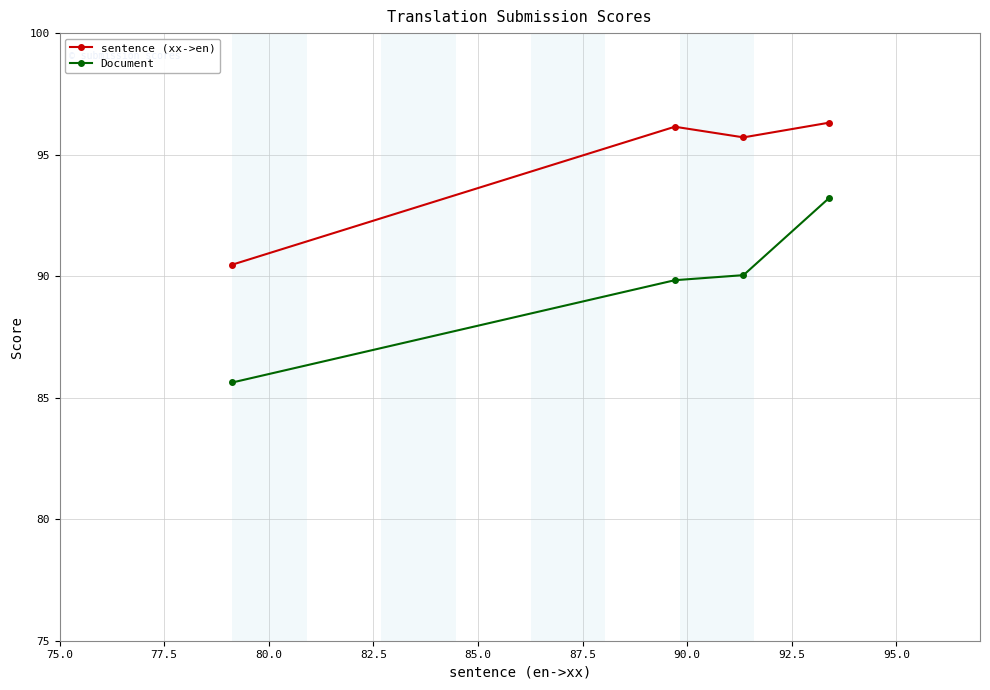

Rank the series by their maximum value, from lowest to highest.

Document, sentence (xx->en)